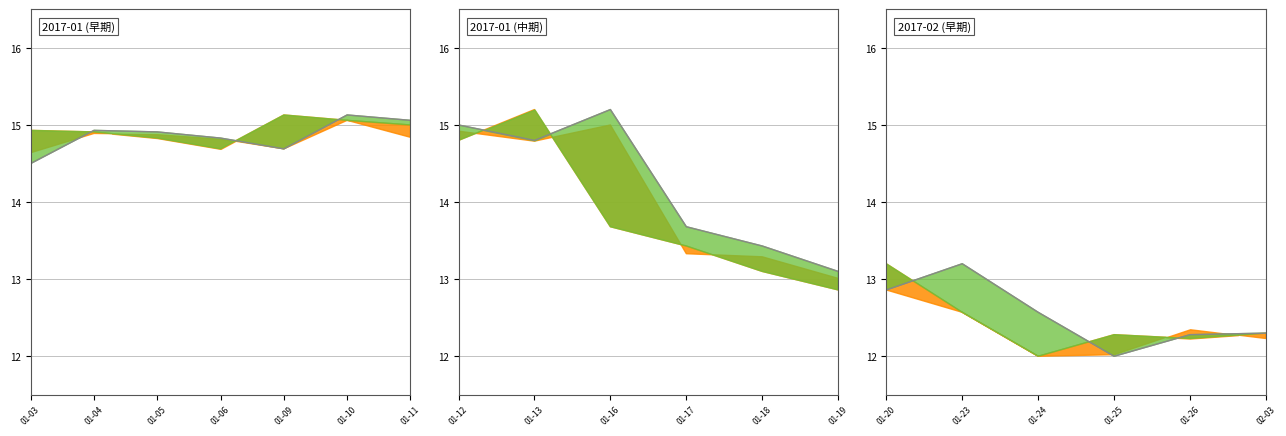

At which label is the value closest to 12?

01-25